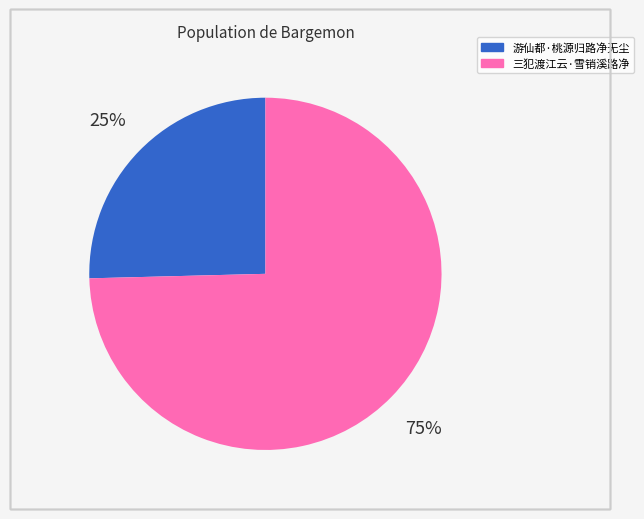

What percentage is the 游仙都·桃源归路净无尘 slice, to the nearest percent?

25%